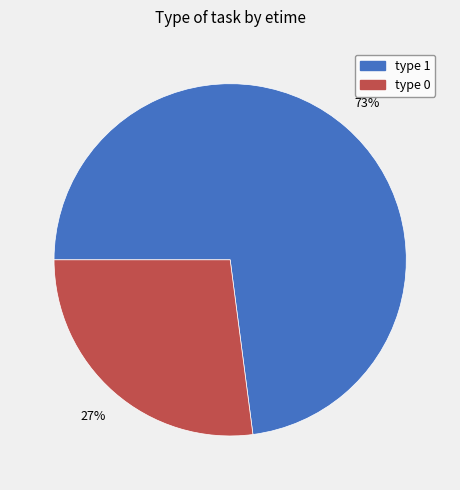

What is the largest slice in the pie chart?

type 1